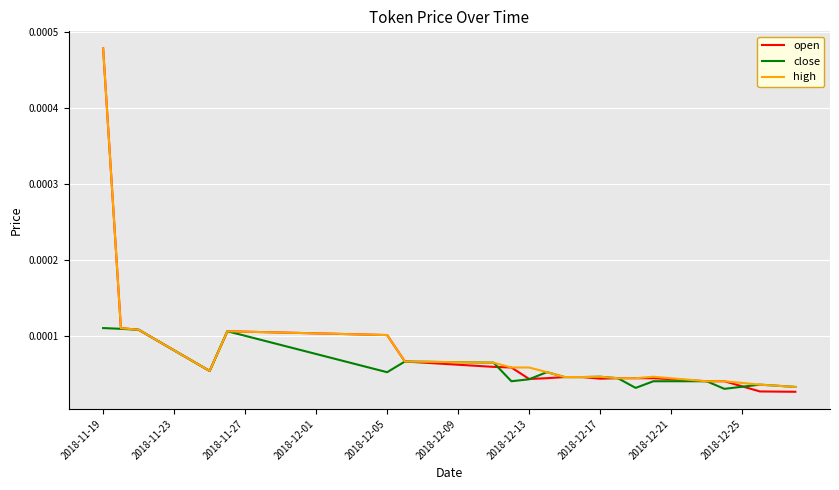

Which series has the largest range (max minus min)?

open